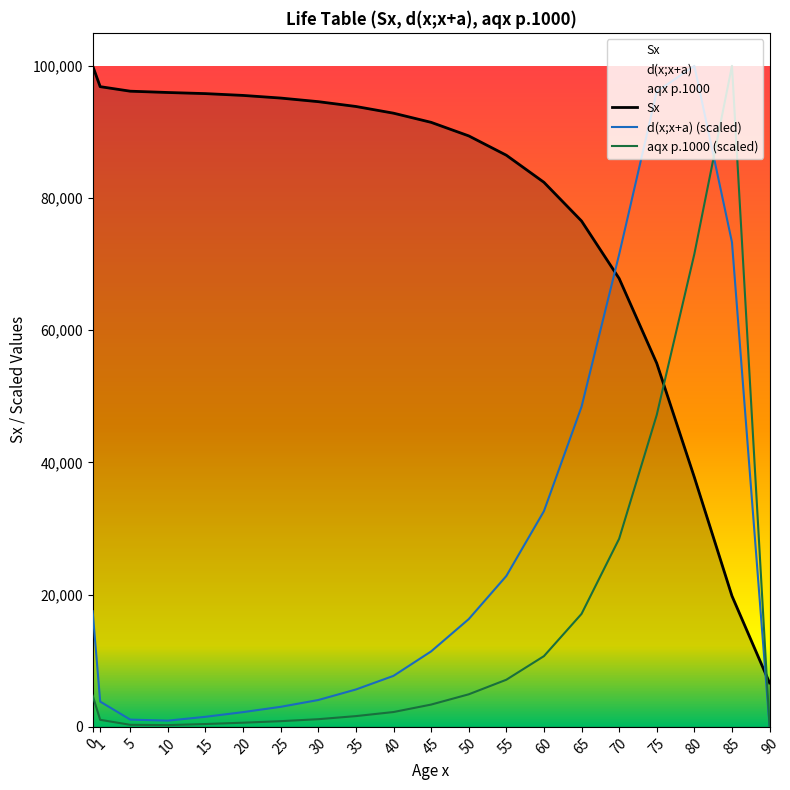

What are all the series names shown in the legend?

Sx, d(x;x+a), aqx p.1000